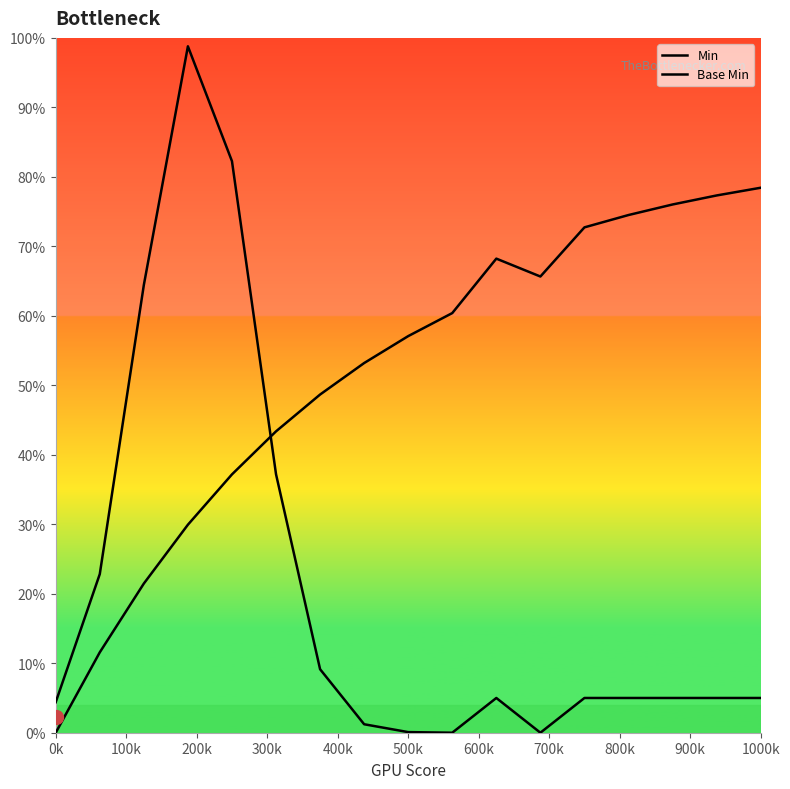

Does the chart display data point markers on the line(s)?

No